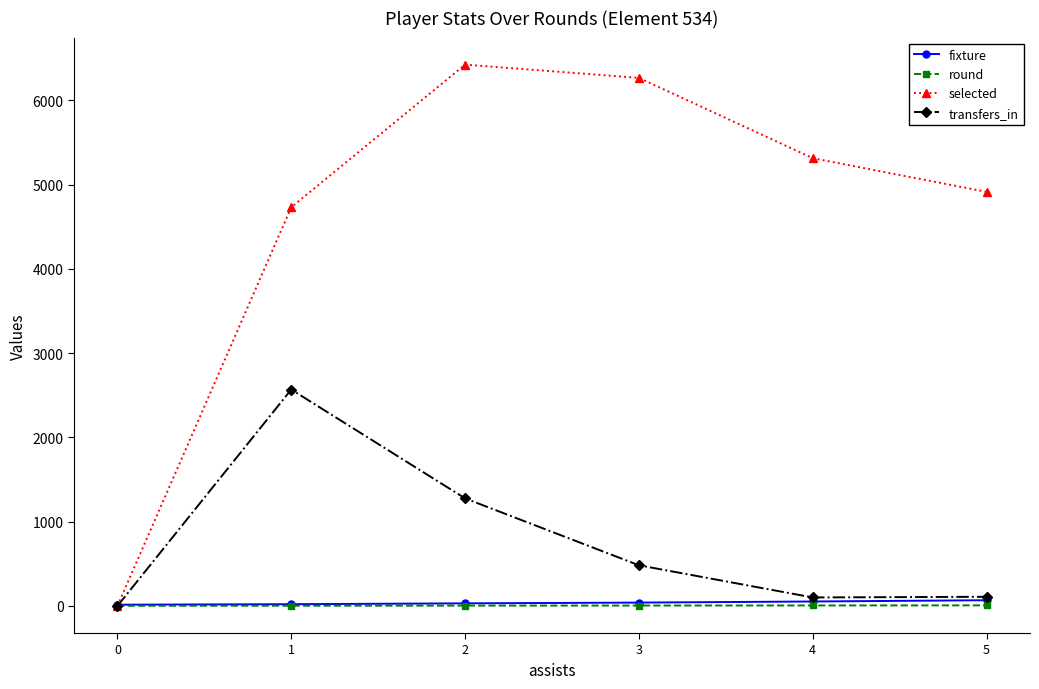

True or false: transfers_in has more than 0 points higher than both neighbors.

True